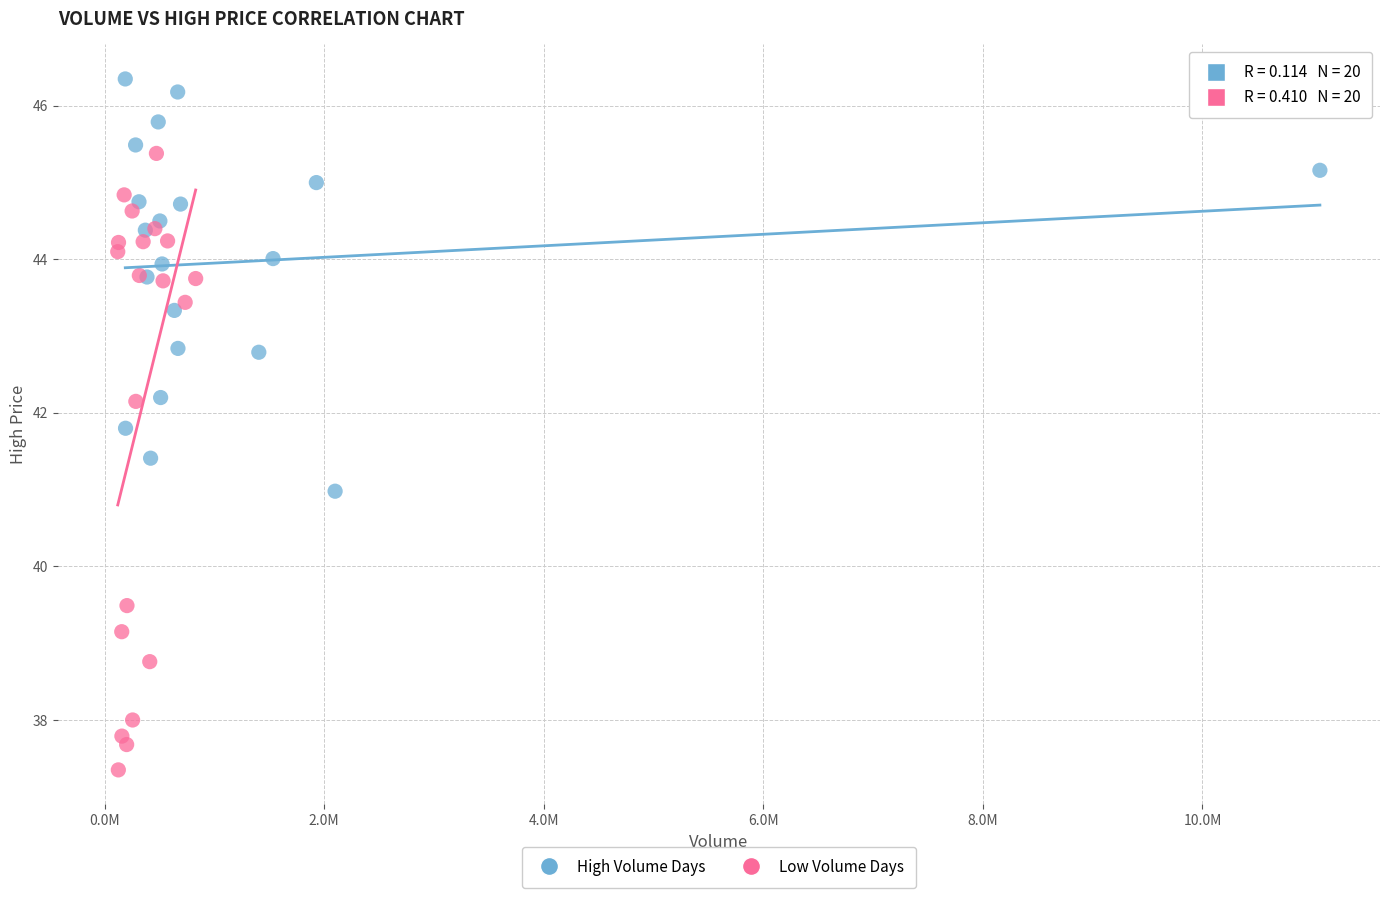

Which series has the widest spread of Y values?

Low Volume Days